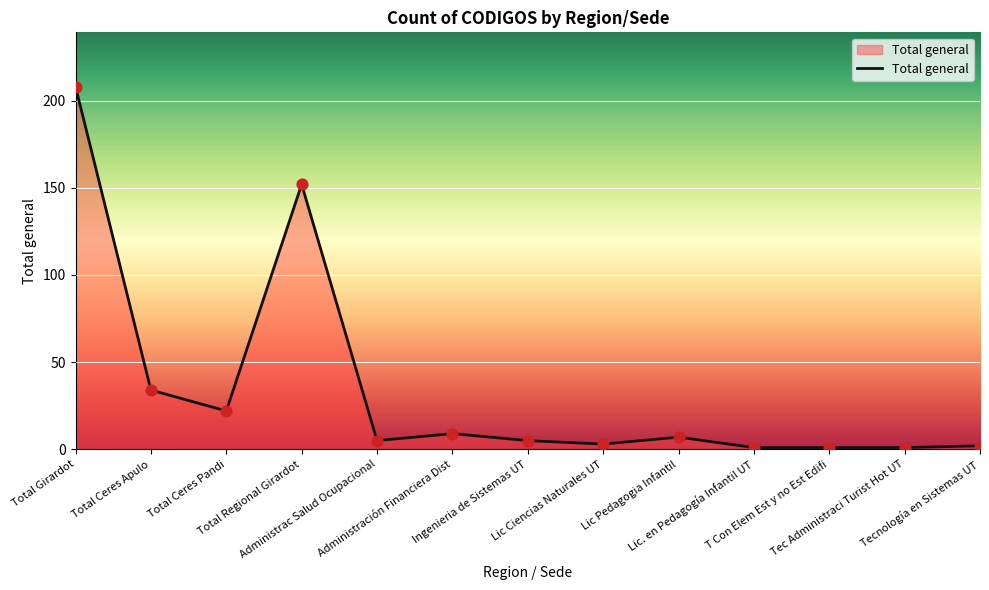

What is the ratio of the value at Lic. en Pedagogía Infantil UT to the value at Tec Administraci Turist Hot UT?

1.0